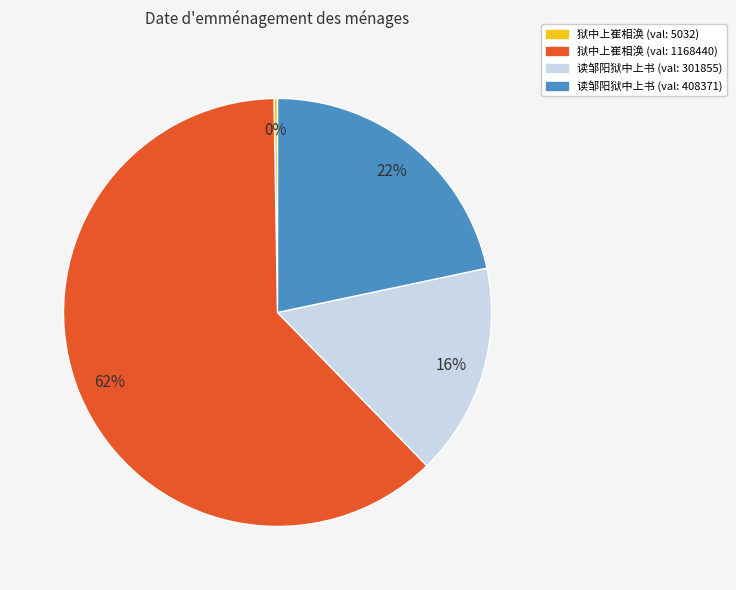

What is the largest slice in the pie chart?

狱中上崔相涣 (val: 1168440)